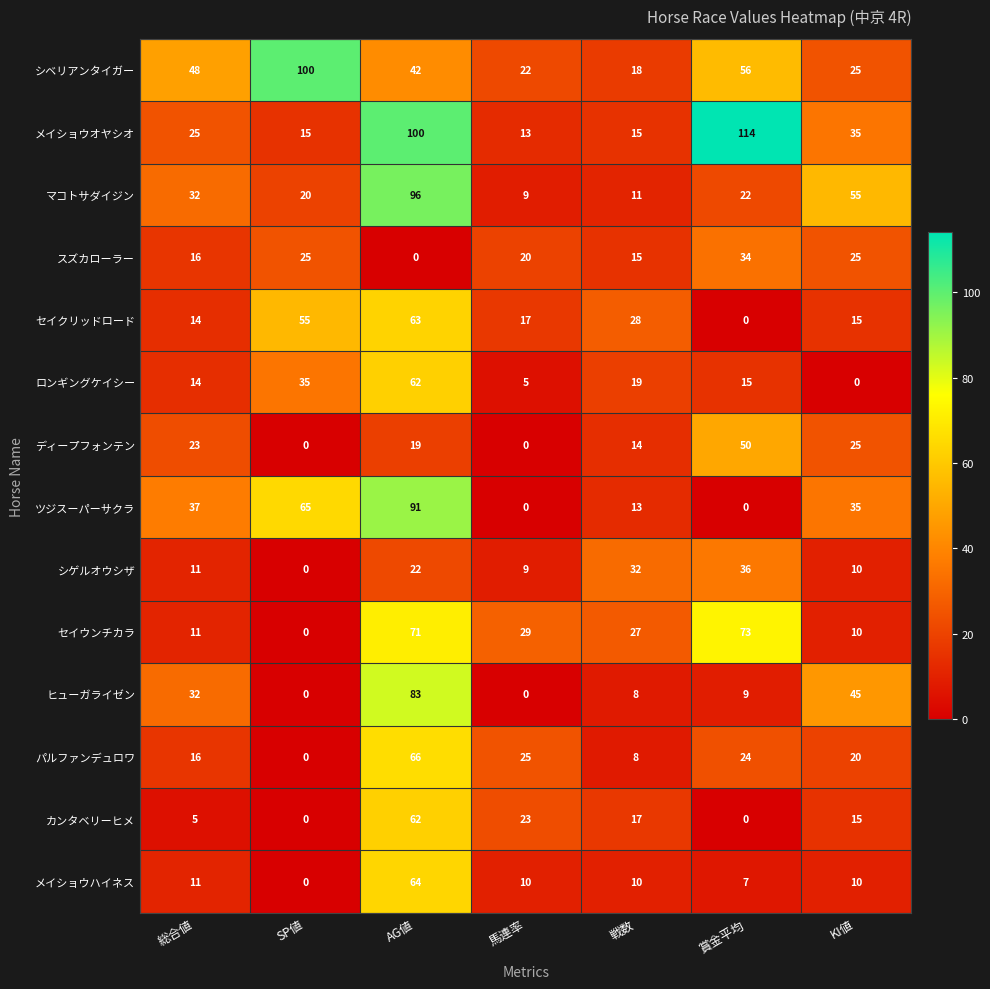

What is the difference between the maximum and minimum values in the セイウンチカラ series?

73